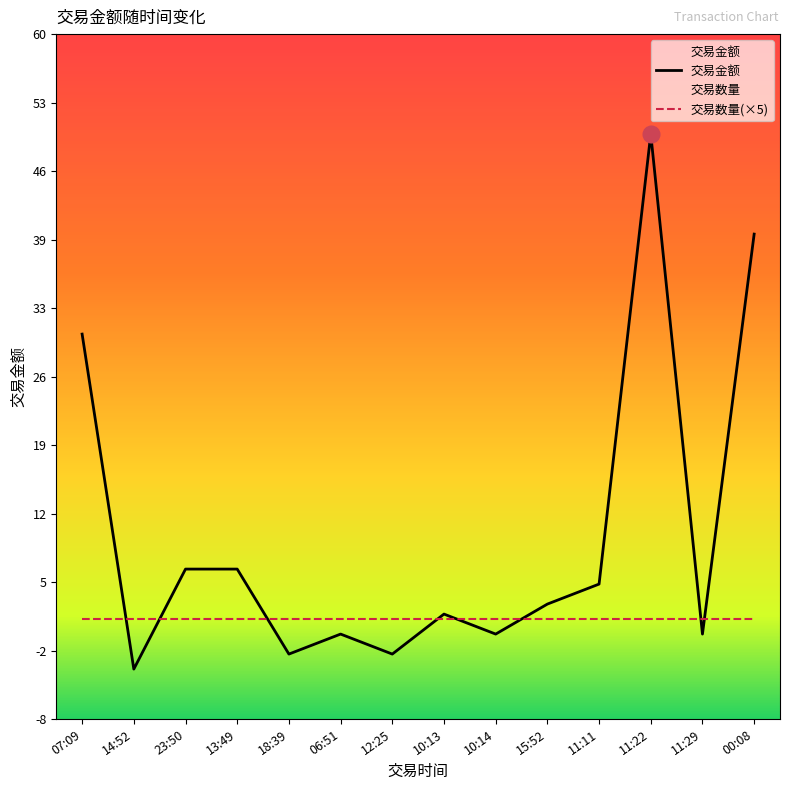

True or false: the data shows 30.0 at 07:09.

True